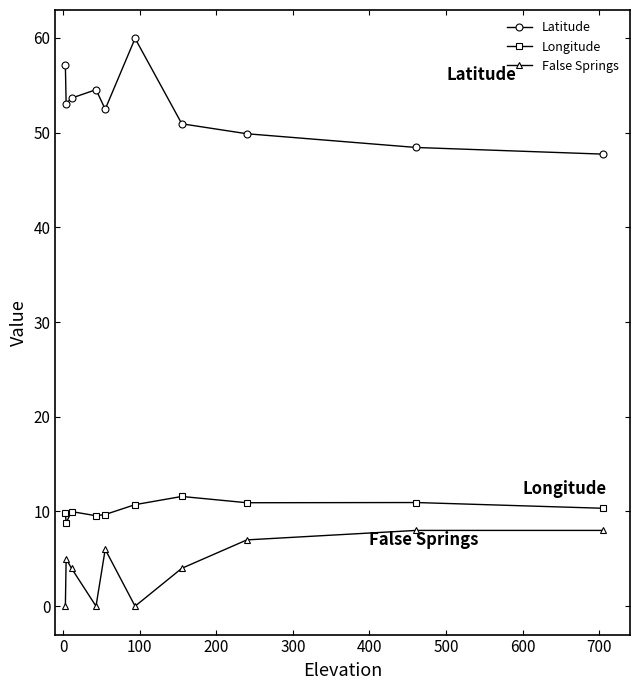

What is the highest value of the Latitude series?

59.9